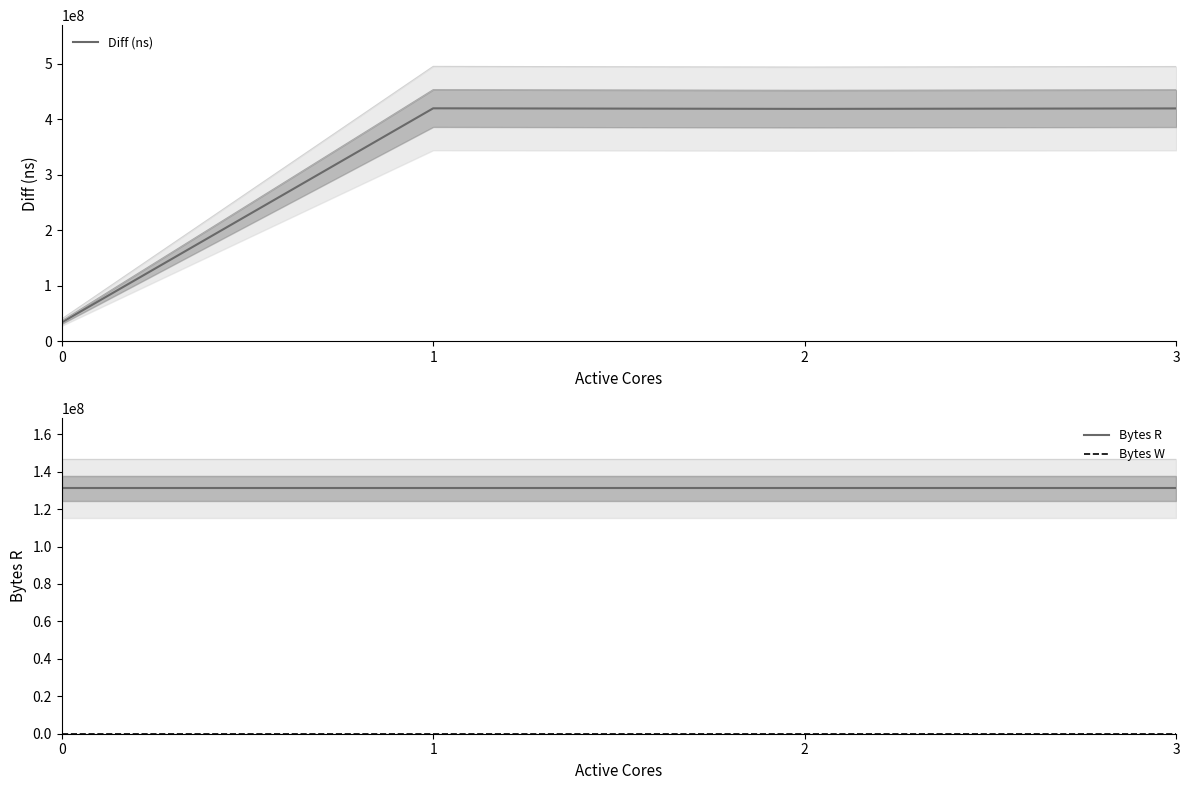

Reading left to right, extract all data points from this chart.

Diff (ns): 33882695	419759511	418730769	419563212
Bytes R: 131072000	131072000	131072000	131072000
Bytes W: 0	0	0	0